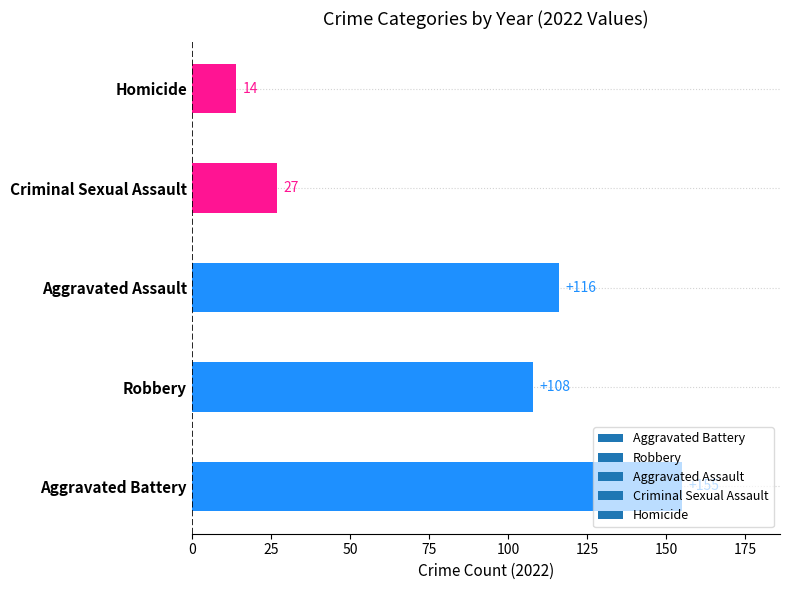

At which label is the value closest to 84?

Robbery